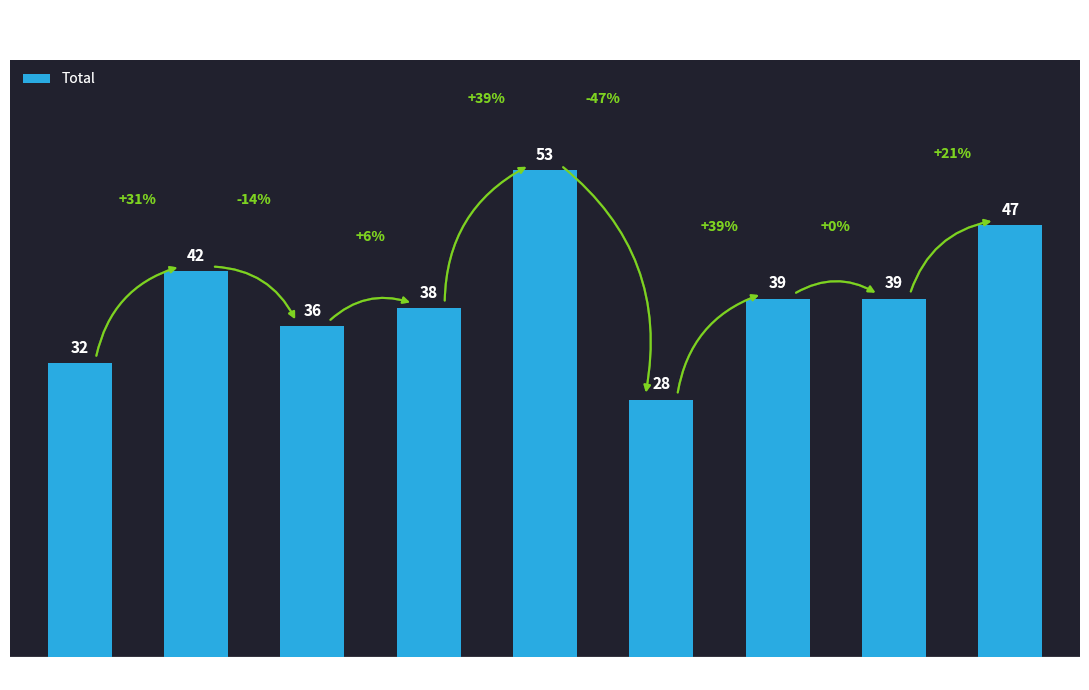

Between 2021 and 2016, which is larger?

2016